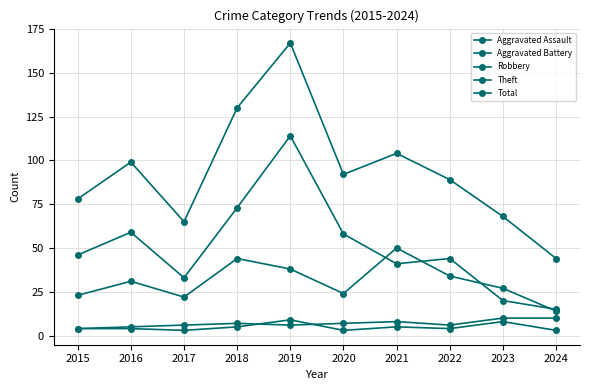

In Aggravated Battery, how many points are higher than both neighbors (excluding endpoints)?

2